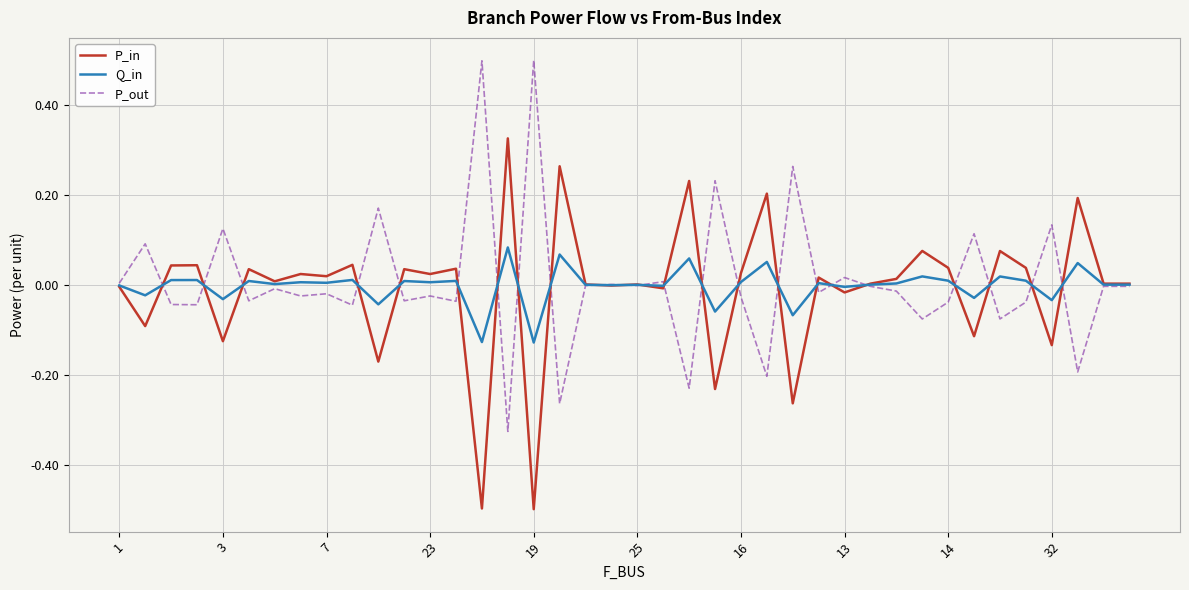

What is the smallest value displayed?

-0.5